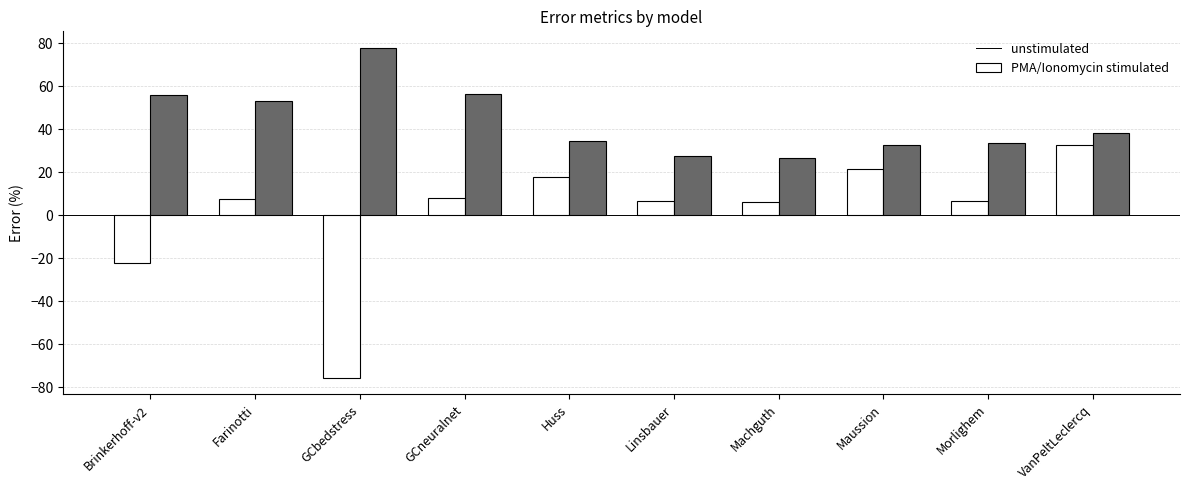

At which category does the chart reach its peak across all series?

GCbedstress